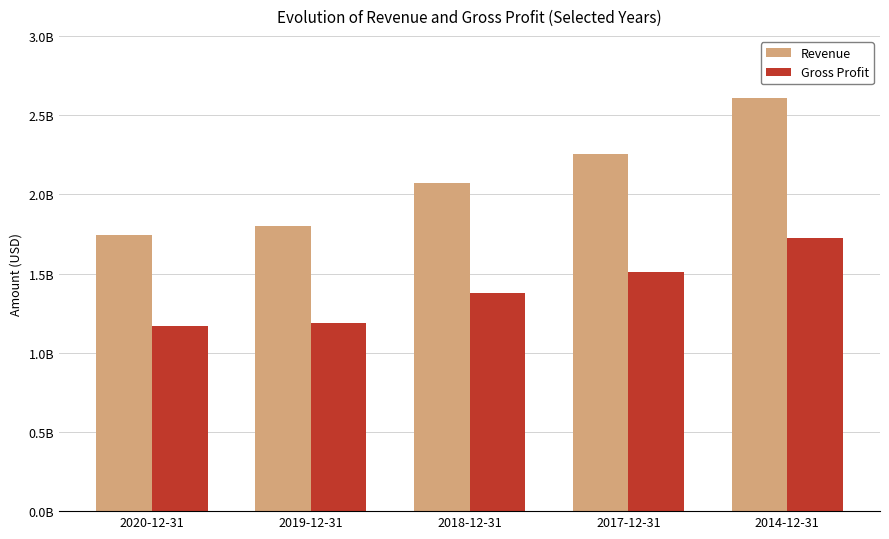

List the labels in order of Revenue value, smallest first.

2020-12-31, 2019-12-31, 2018-12-31, 2017-12-31, 2014-12-31